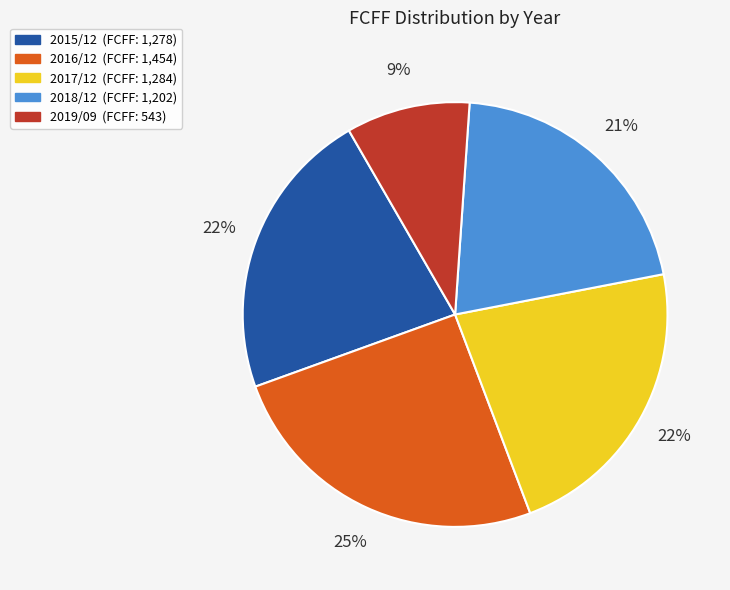

What percentage is the 2017/12 slice, to the nearest percent?

22%